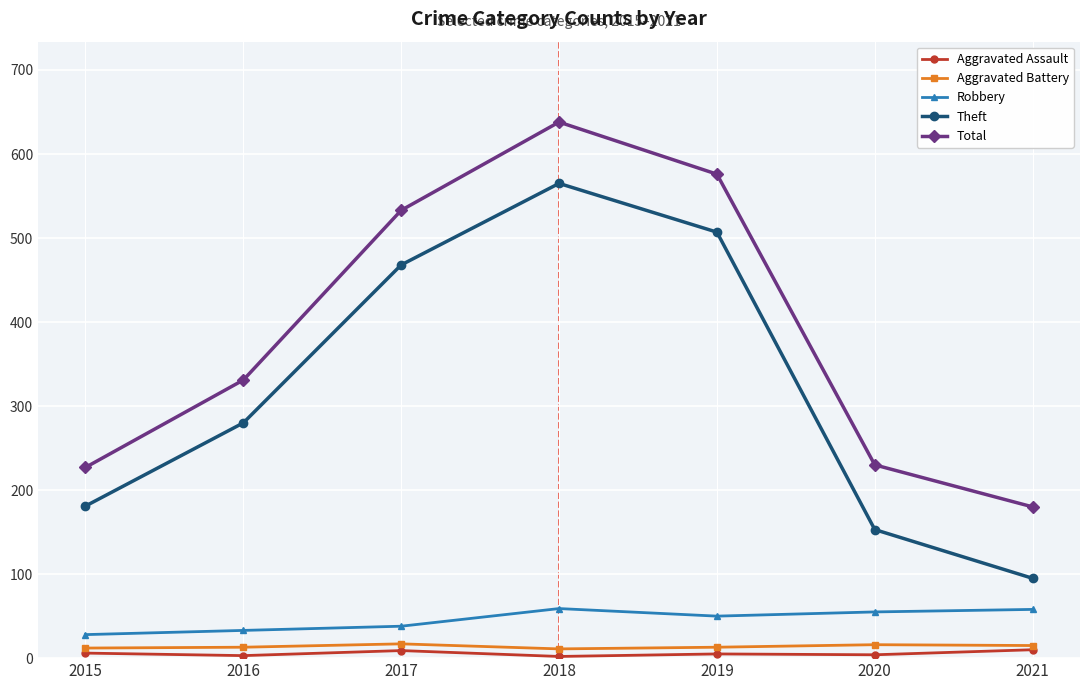

What is the spread (max minus min) of values at 2016?

328